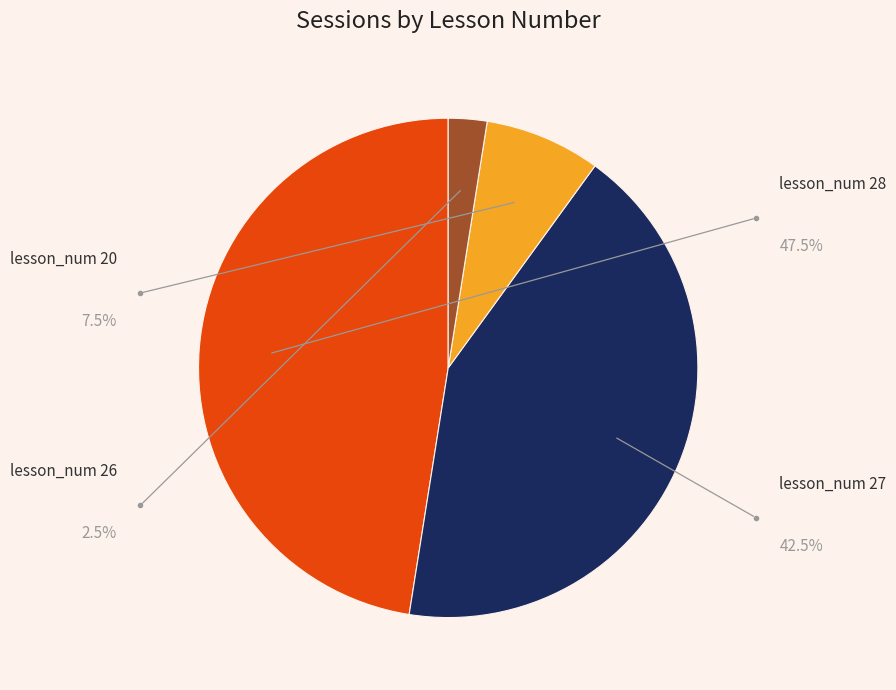

How many segments does this pie chart have?

4